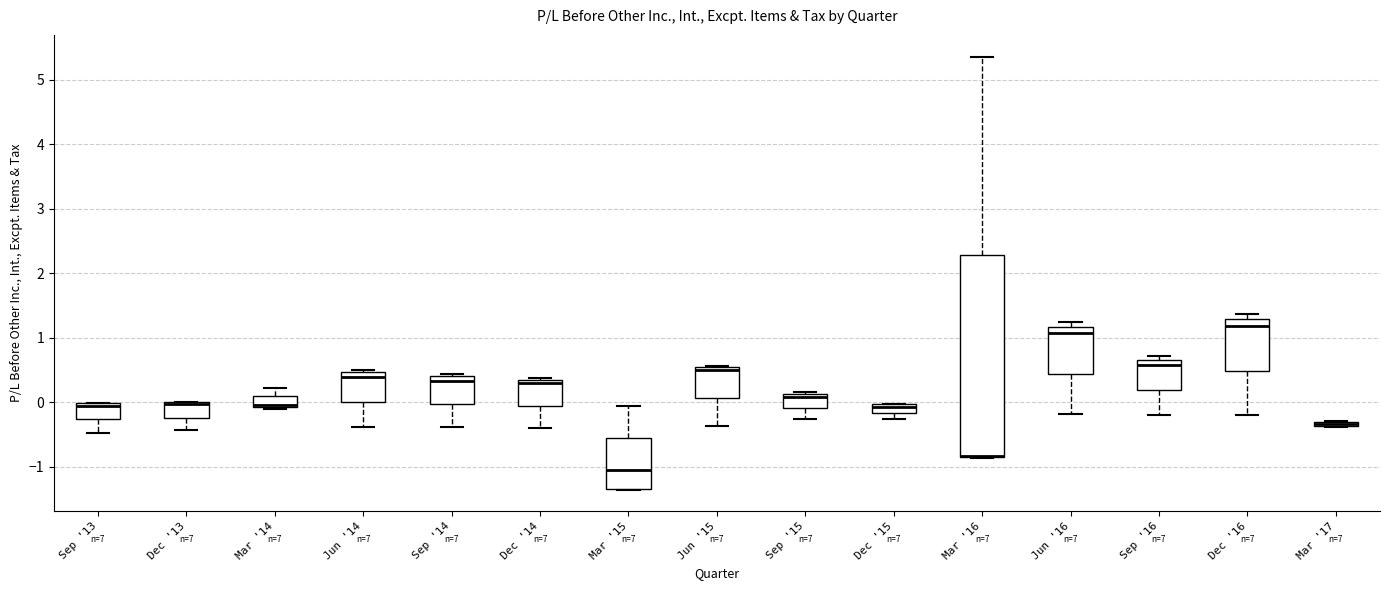

Where is the upper edge of the box for Dec '14 on the y-axis? The values are not printed on the chart, so give them approximately, as read against the axis.

0.3